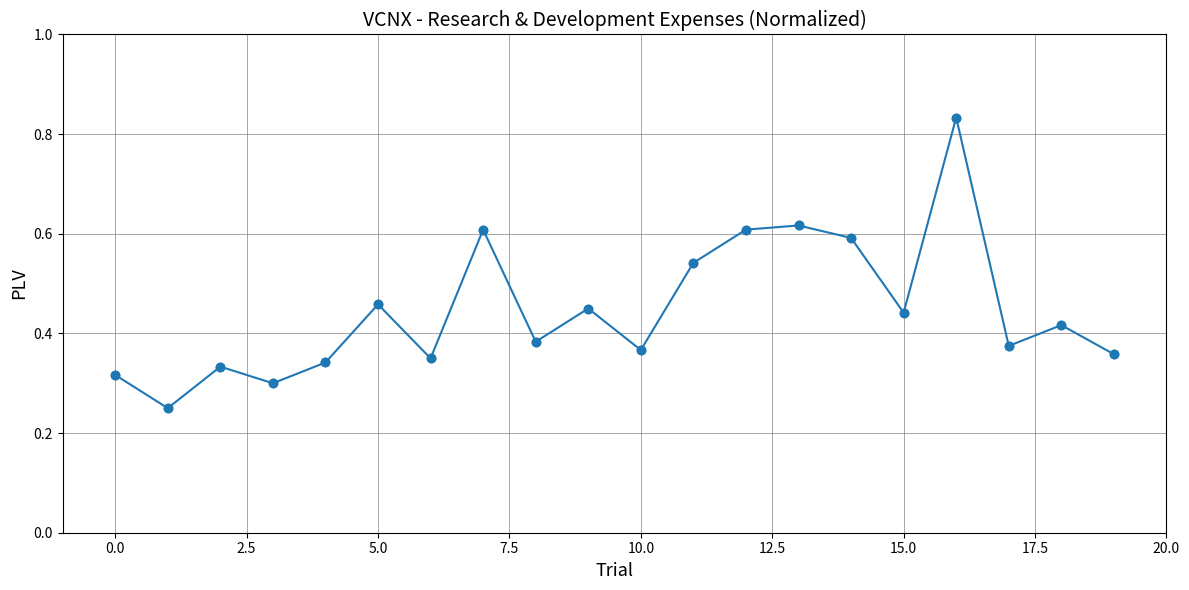

Count the values in the range 0 to 1.

20